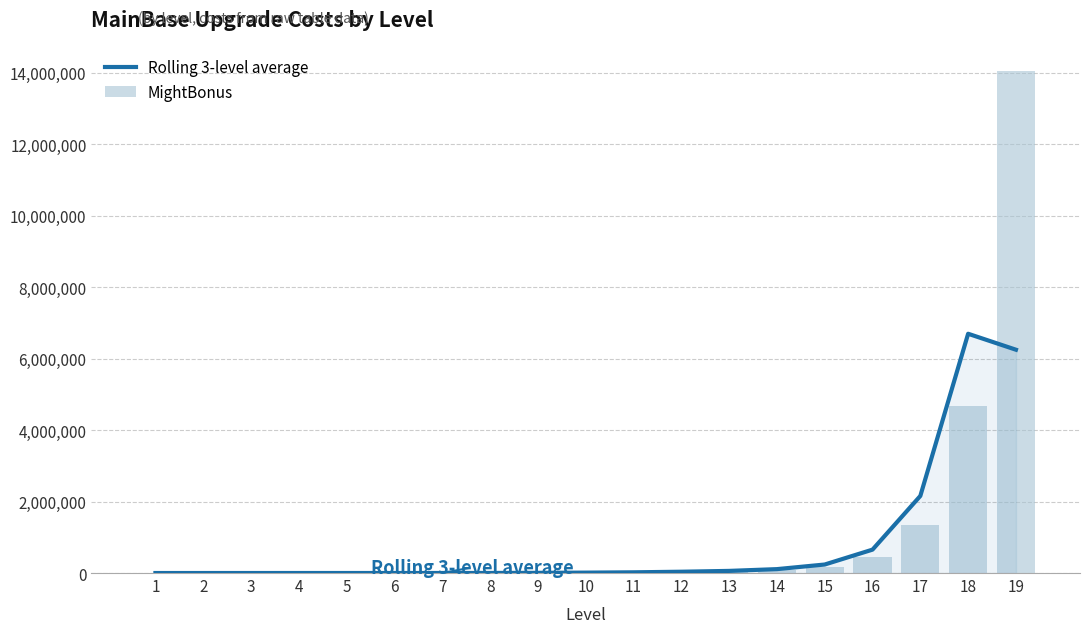

How many data points in Rolling 3-level average are less than 11245?

9